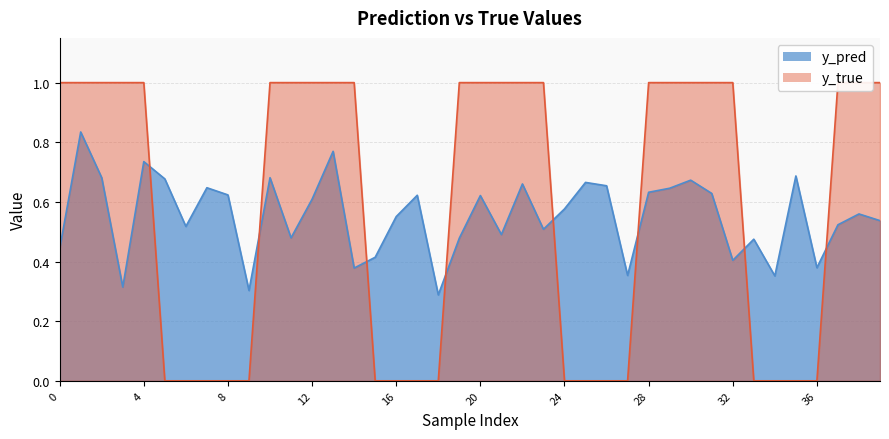

What is the difference between the maximum and minimum values in the y_true series?

1.0